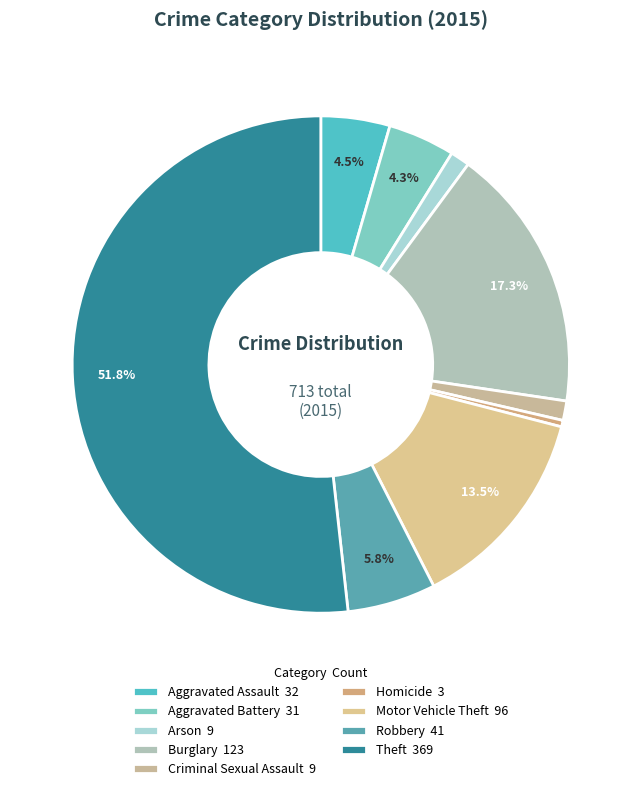

What is the smallest slice in the pie chart?

Homicide